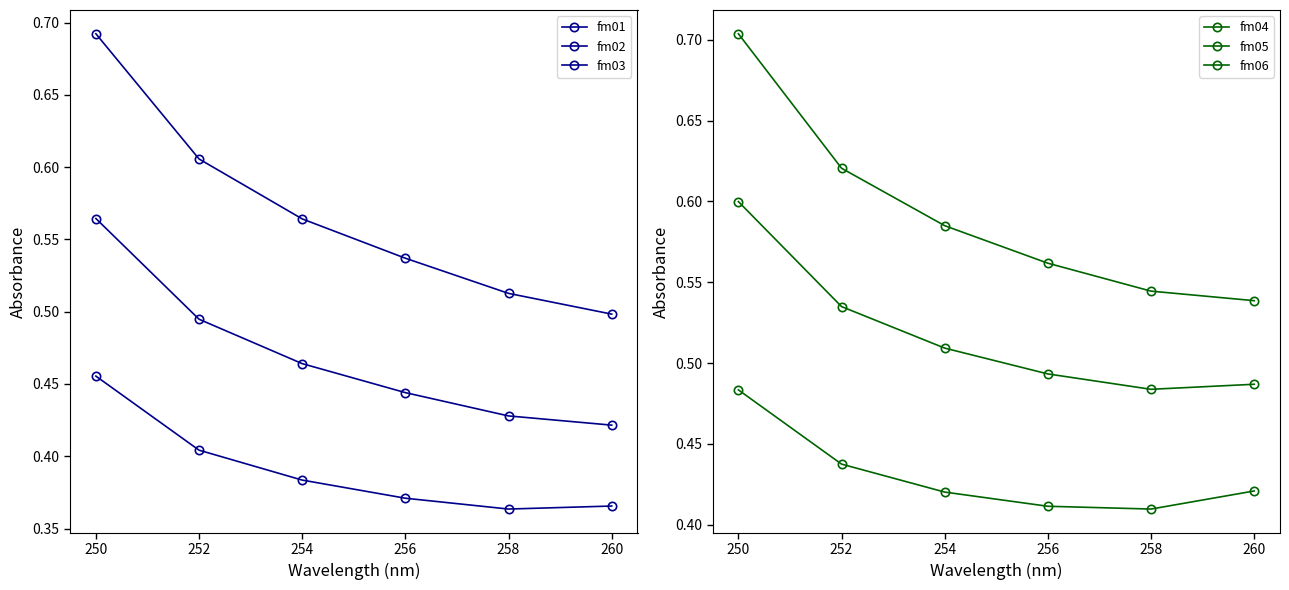

What is the greatest value displayed?

0.7